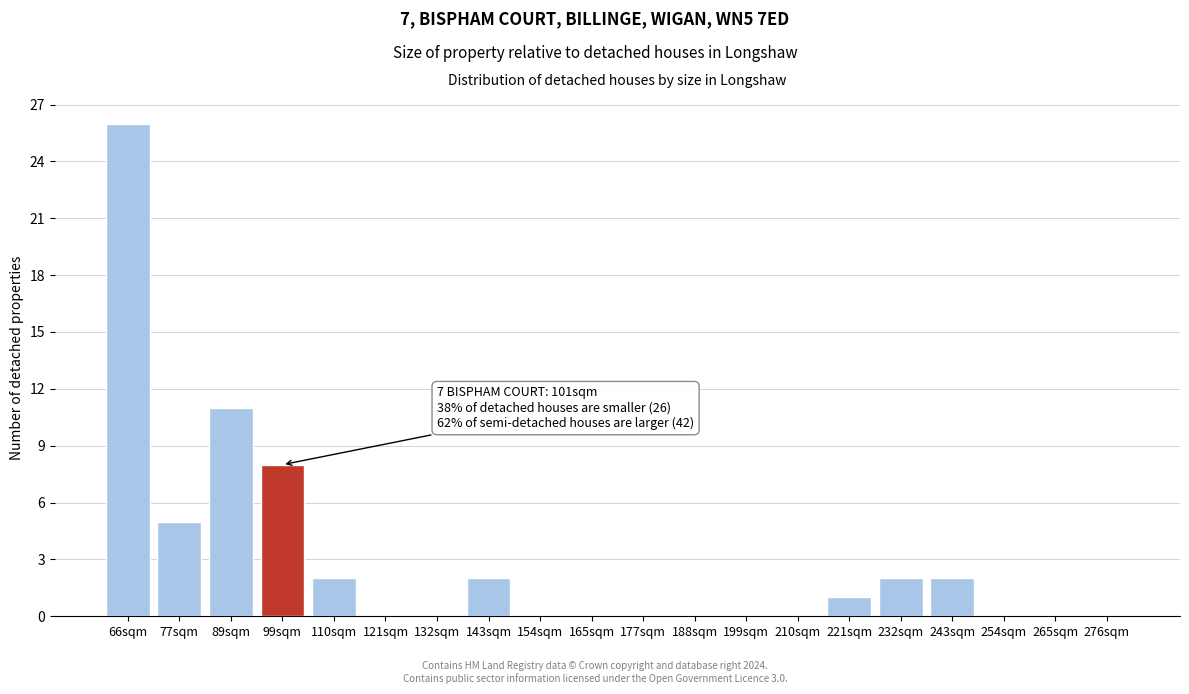

Reading right to left, extract all data points from this chart.

276sqm=0	265sqm=0	254sqm=0	243sqm=2	232sqm=2	221sqm=1	210sqm=0	199sqm=0	188sqm=0	177sqm=0	165sqm=0	154sqm=0	143sqm=2	132sqm=0	121sqm=0	110sqm=2	99sqm=8	89sqm=11	77sqm=5	66sqm=26